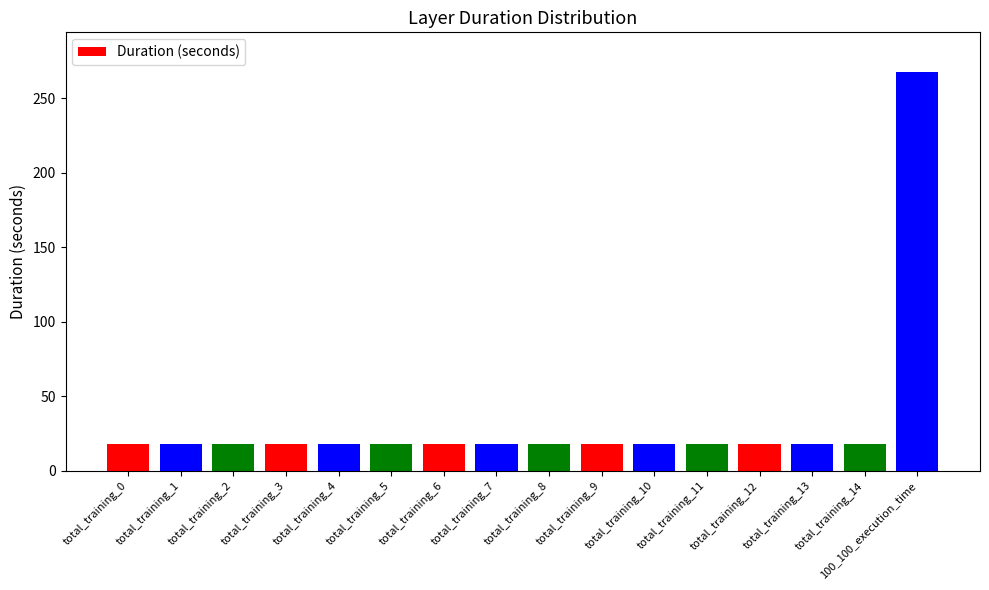

Read the value at total_training_10.

17.9